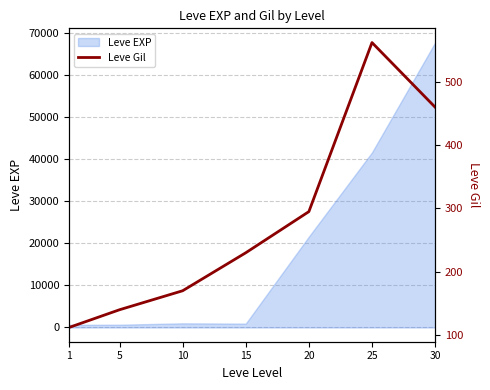

How many categories are shown in the chart?

7